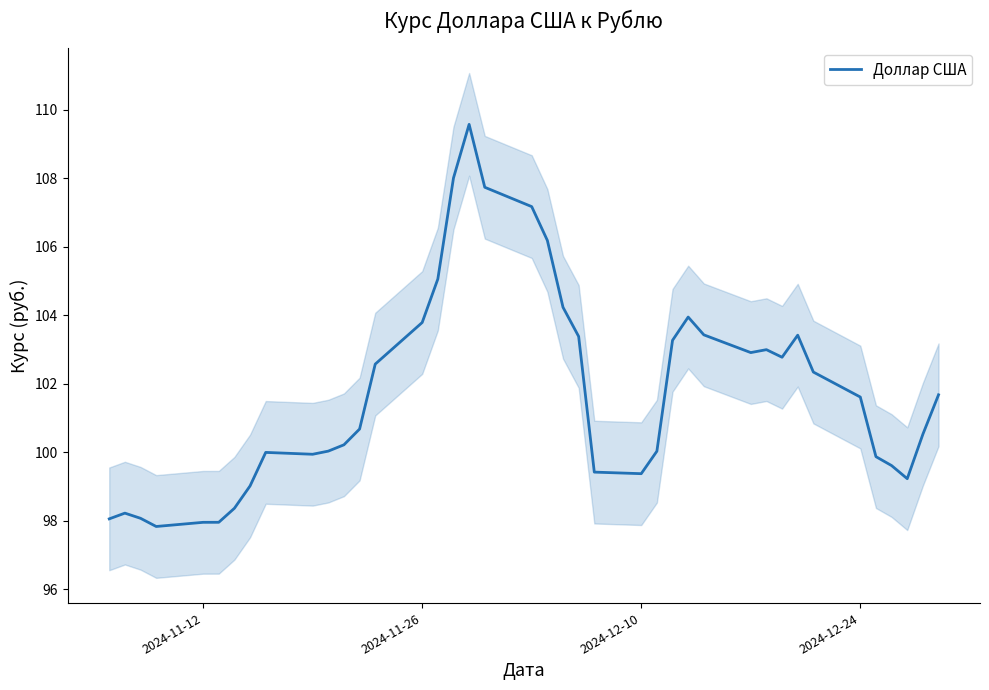

True or false: the data has more than 0 interior local peaks.

True